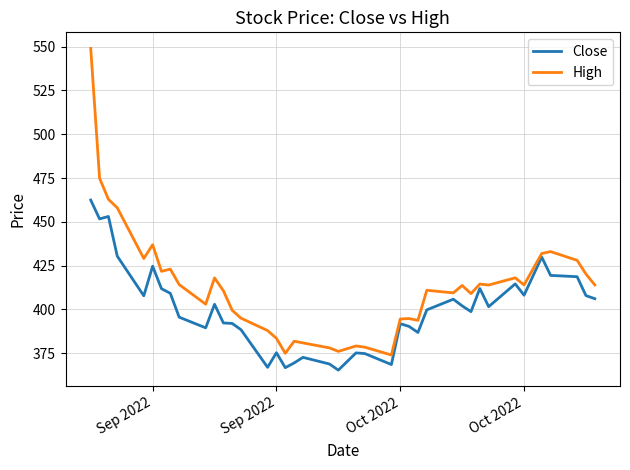

How many series are shown in this chart?

2